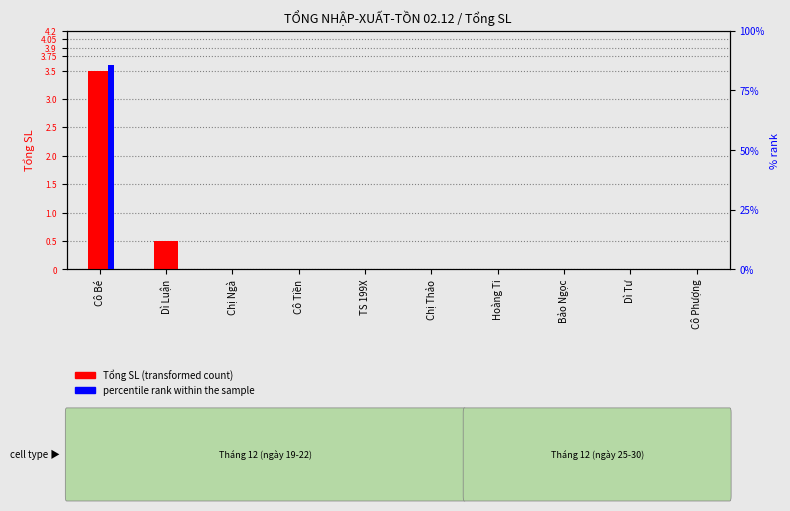

Reading left to right, what are all the values shown in this chart?

Tổng SL: 3.5	0.5	0.0	0.0	0.0	0.0	0.0	0.0	0.0	0.0
percentile rank within the sample: 85.7	0.0	0.0	0.0	0.0	0.0	0.0	0.0	0.0	0.0